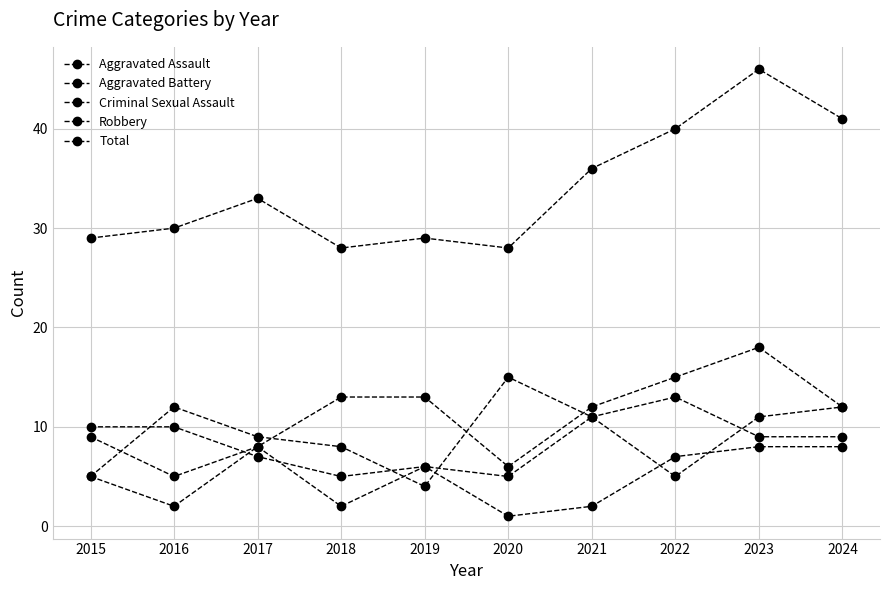

What is the difference between the second highest and minimum values in the Criminal Sexual Assault series?

7